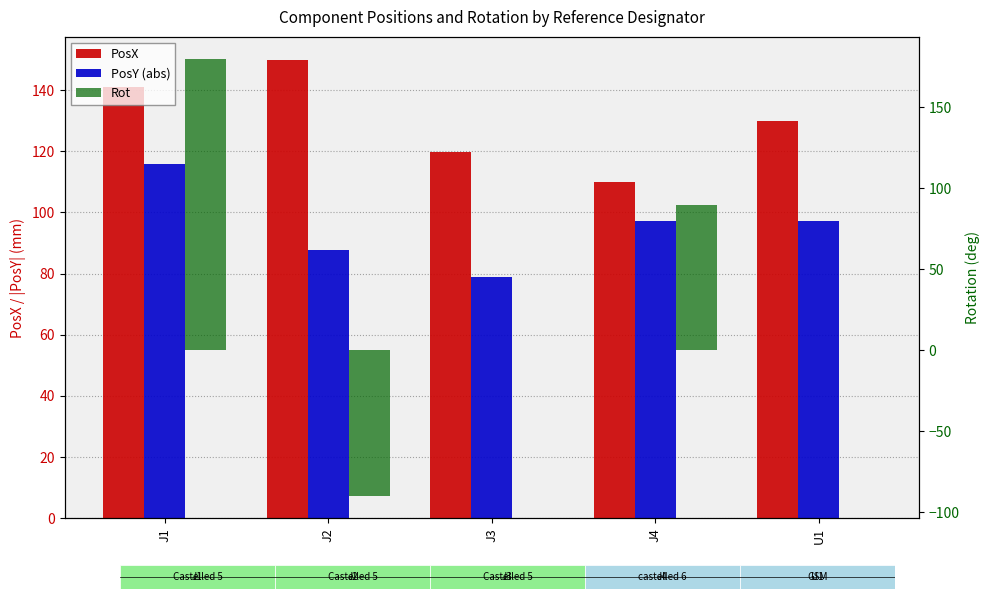

The value of PosY (abs) at U1 is 54.6. True or false?

False